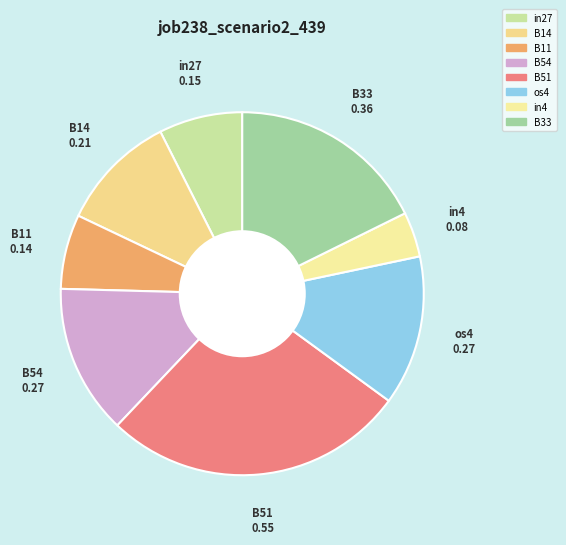

Combined, do B51 and B33 account for over 50%?

No